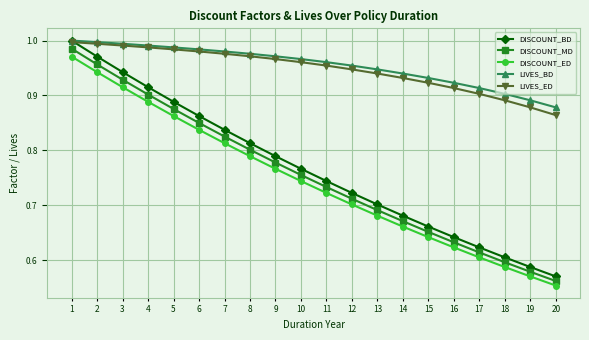

Is the value of LIVES_ED at 5 greater than the value of DISCOUNT_BD at 16?

Yes